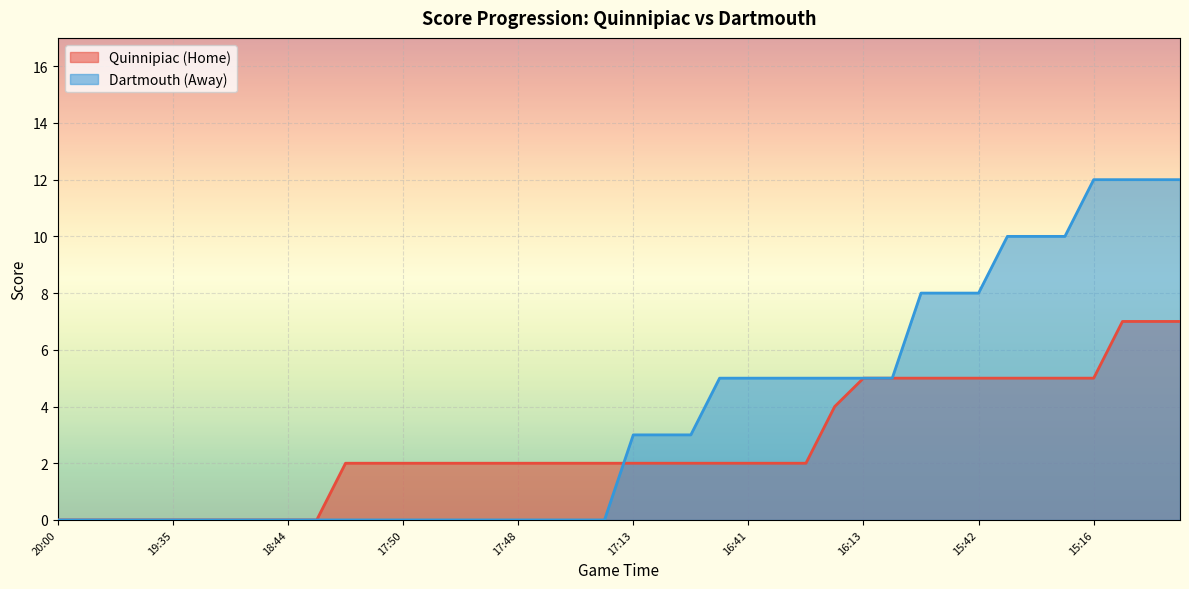

Rank the series by their maximum value, from lowest to highest.

Quinnipiac (Home), Dartmouth (Away)